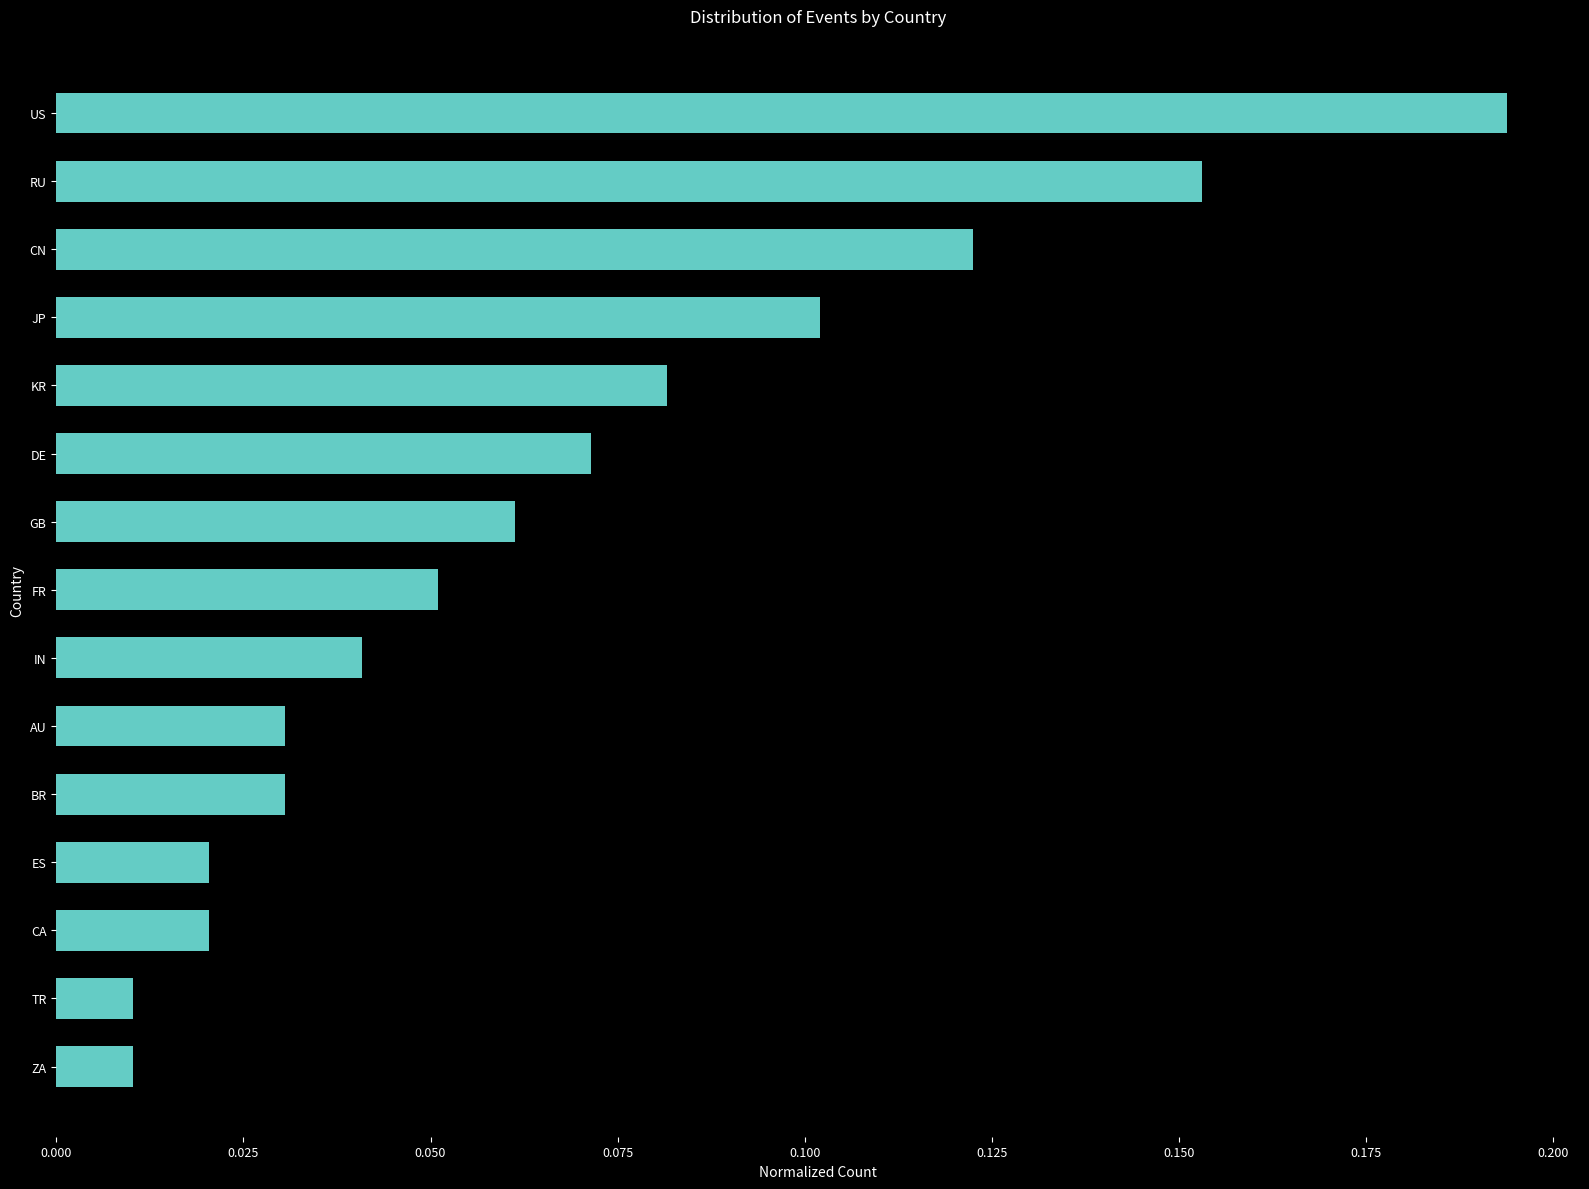

What is the sum of all values?

1.0